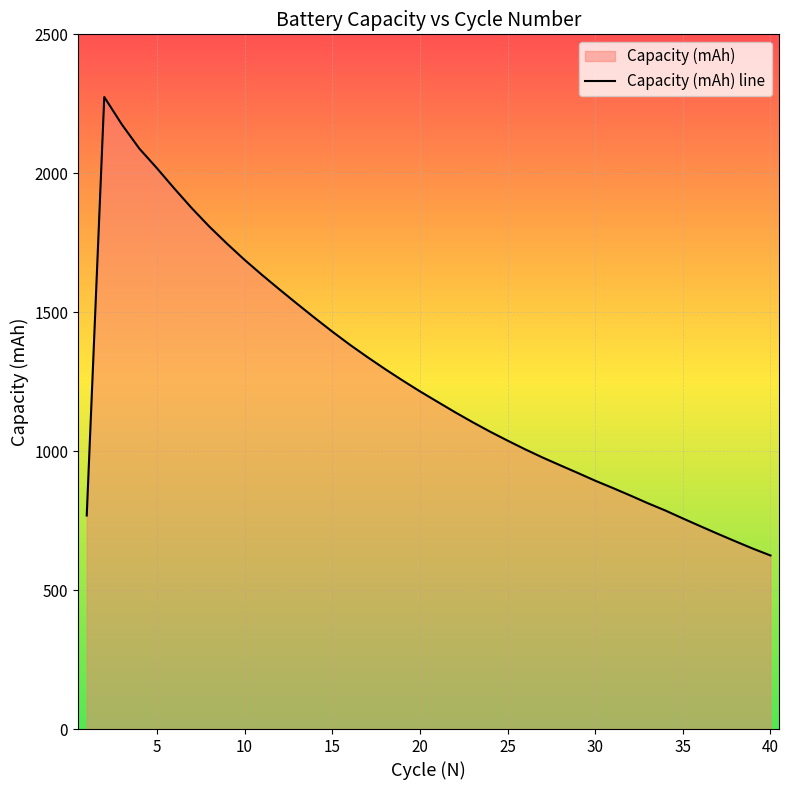

What is the change in value from 10 to 30?

-794.9